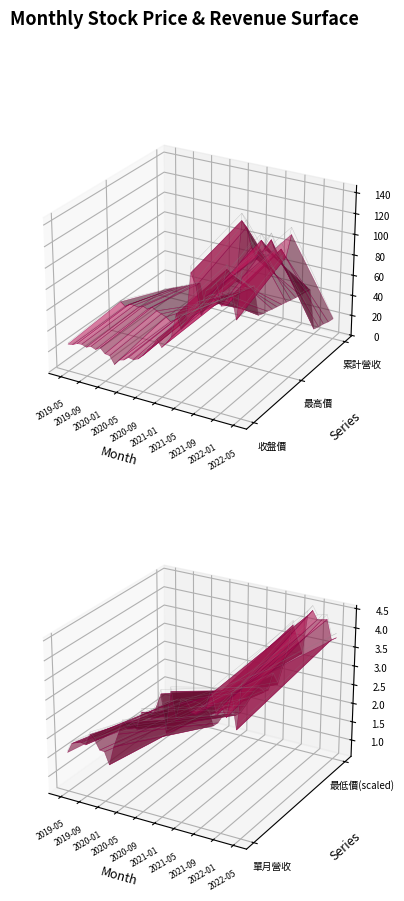

Reading left to right, what are all the values shown in this chart?

累計營收(億): 8.4	10.3	12.2	14.1	16.0	18.2	20.3	22.2	1.9	3.4	5.5	7.9	10.6	13.2	15.9	18.6	21.7	24.9	27.9	31.3	3.7	6.5	10.3	13.4	17.0	20.6	24.0	27.4	30.9	34.5	38.5	42.0	3.8	7.3	11.3	14.6	19.0
單月營收(億): 1.6	1.9	1.9	1.9	1.9	2.2	2.1	1.9	1.9	1.6	2.0	2.4	2.7	2.6	2.7	2.6	3.1	3.1	3.0	3.4	3.7	2.8	3.8	3.1	3.6	3.6	3.4	3.4	3.5	3.6	4.0	3.5	3.8	3.5	4.0	3.3	4.4
收盤價: 25.2	25.9	28.2	28.8	27.1	29.1	27.4	30.1	25.7	25.1	17.8	23.3	24.6	28.2	27.4	29.3	33.5	40.1	44.8	52.9	46.4	51.4	58.9	81.1	68.3	76.9	122.5	111.5	86.3	104.5	107.5	114.0	99.0	100.5	111.0	89.9	129.5
最高價: 30.4	26.9	30.3	30.2	29.6	31.6	29.9	33.0	30.5	28.7	26.9	23.3	26.3	30.6	32.5	31.8	37.7	47.9	49.8	55.0	57.9	52.9	61.7	88.0	81.1	78.8	137.0	132.0	114.0	104.5	123.0	115.0	125.5	113.0	119.0	112.5	134.5
最低價: 23.8	24.4	26.2	25.5	27.0	27.3	27.1	26.8	24.6	23.3	14.9	17.6	22.6	24.7	25.7	25.6	27.9	32.8	38.2	43.0	46.3	44.8	47.0	57.0	52.1	63.6	73.5	91.6	82.7	75.2	99.3	103.0	98.0	98.8	99.4	87.6	89.5